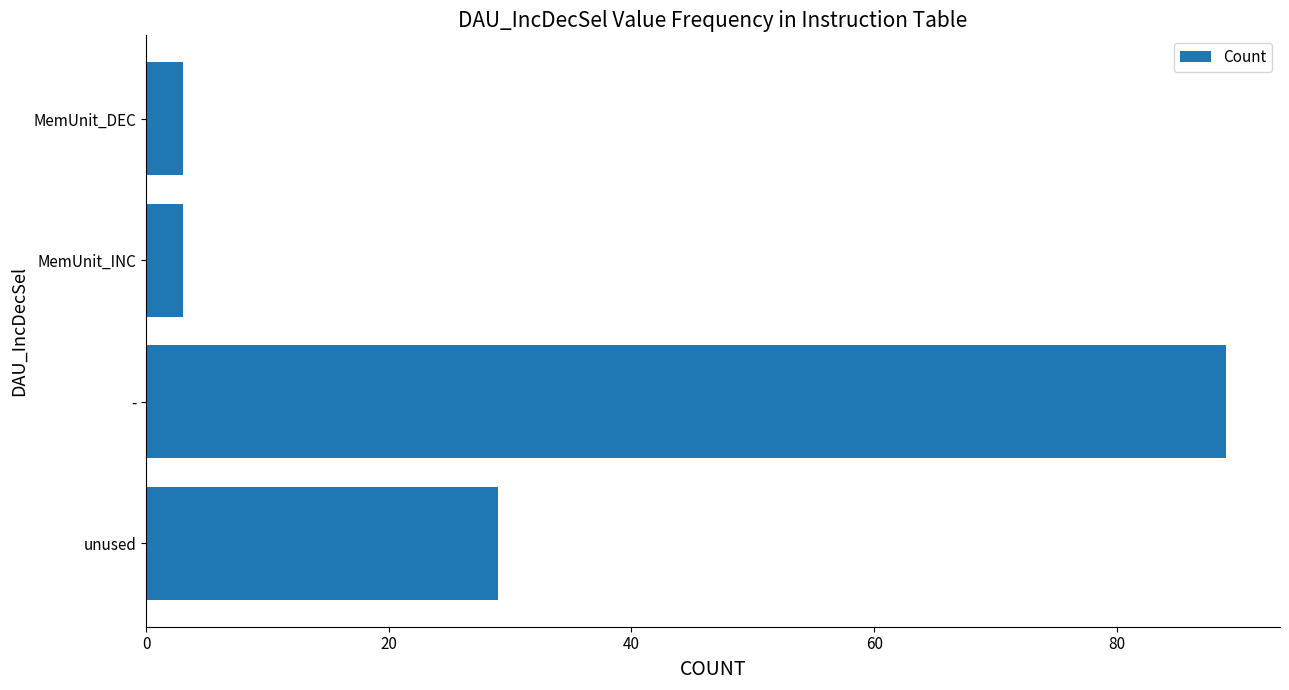

What is the ratio of the value at unused to the value at MemUnit_INC?

9.7